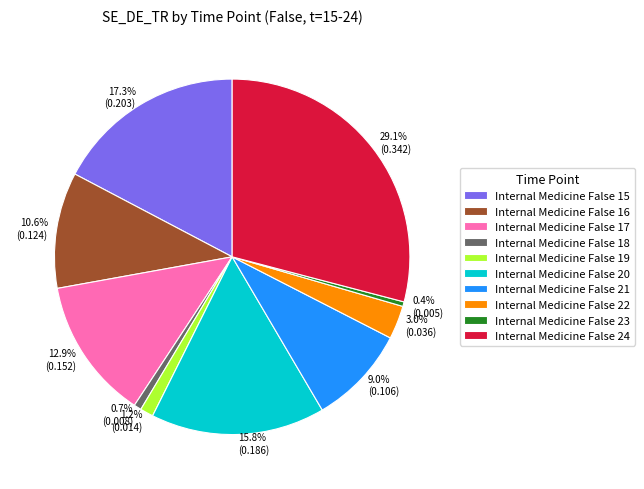

Is there any slice that represents more than half of the pie?

No